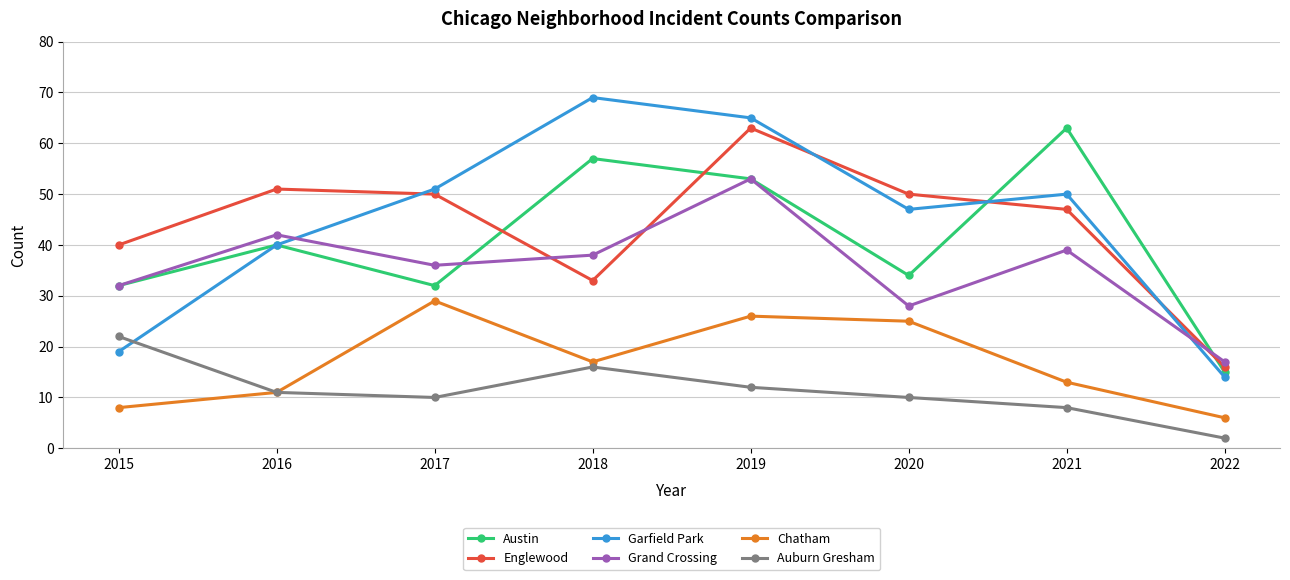

What is the total value across all series at 2019?

272